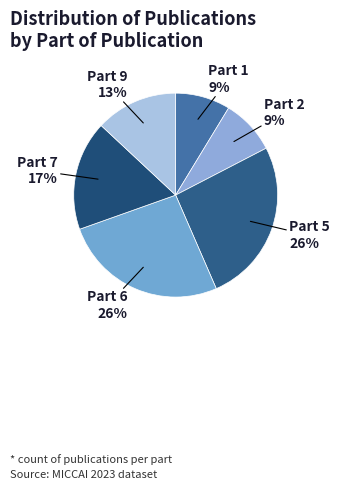

Does any single category account for the majority?

No